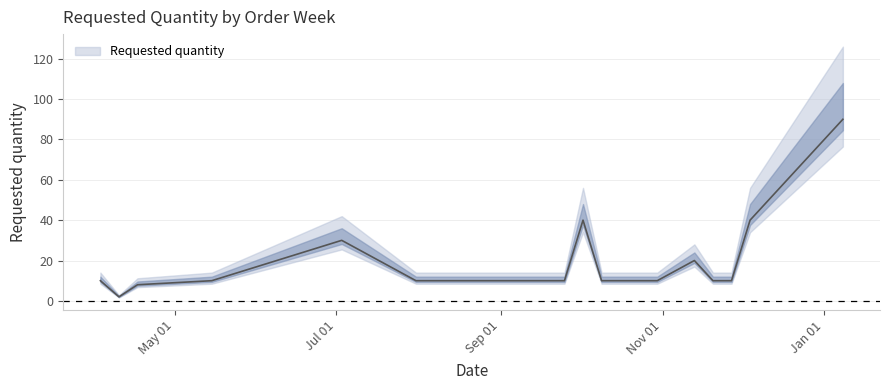

How many data points does each series have?

17